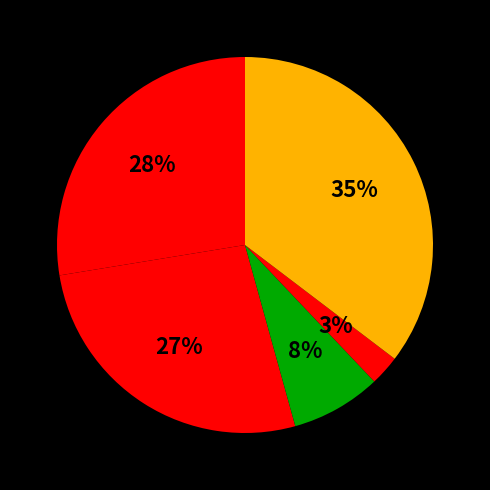

How many slices are in this pie chart?

5